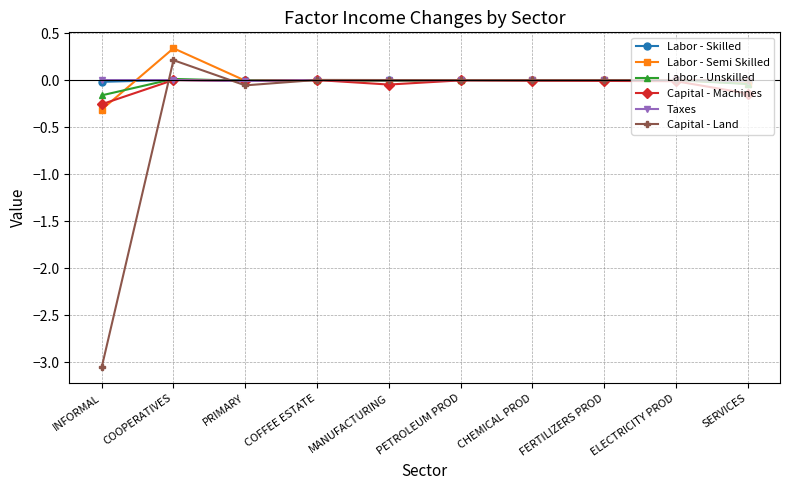

True or false: Labor - Semi Skilled has more than 0 interior local peaks.

True